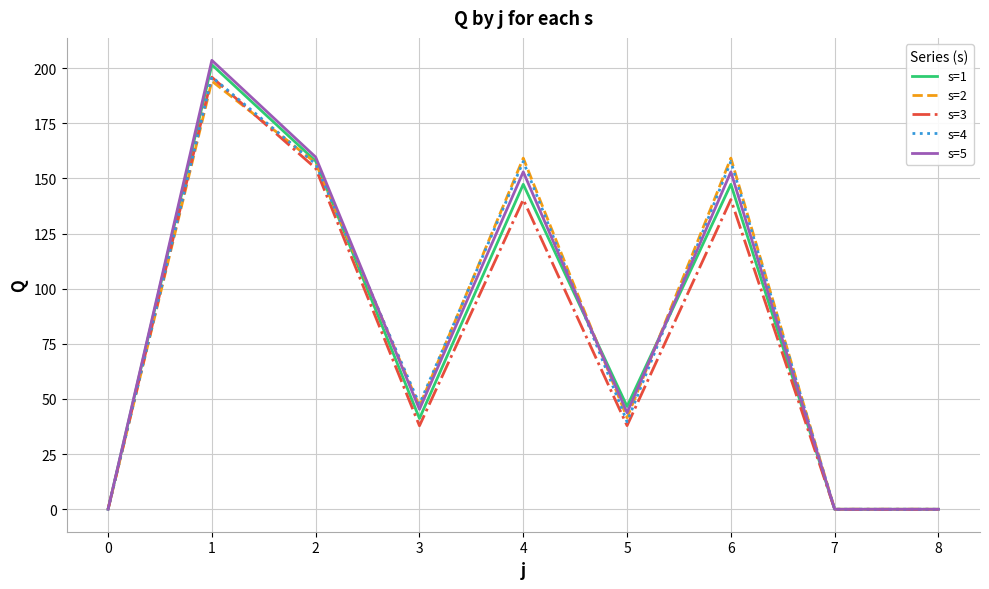

How many lines are shown in the chart?

5